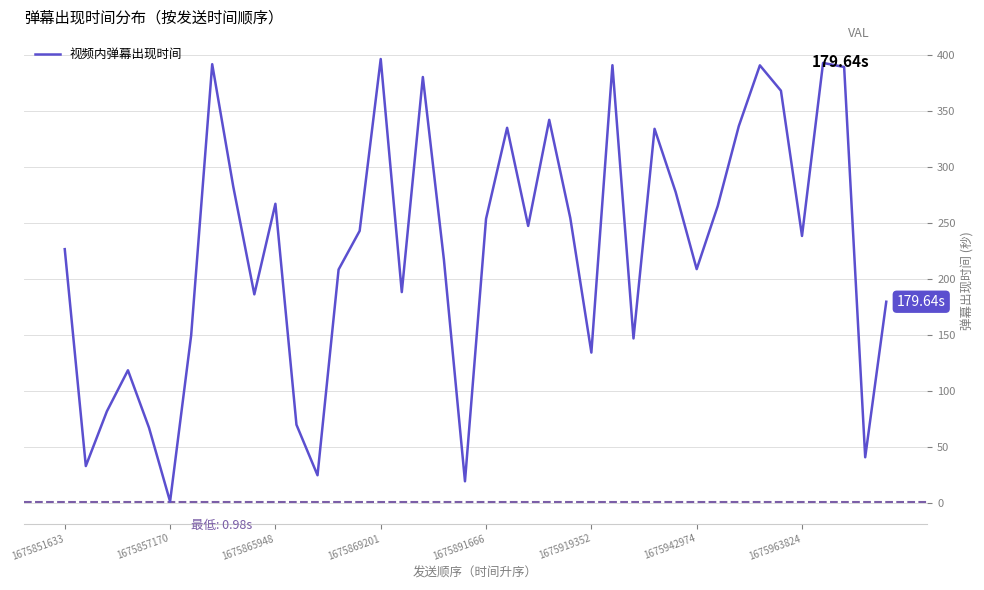

How many lines are shown in the chart?

1